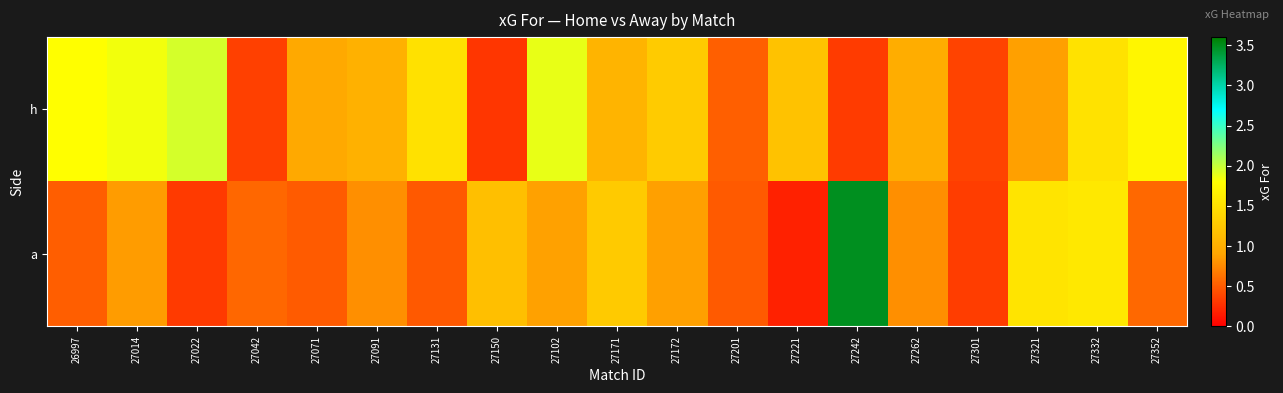

Between 27022 and 27352, which series saw the biggest shift?

a